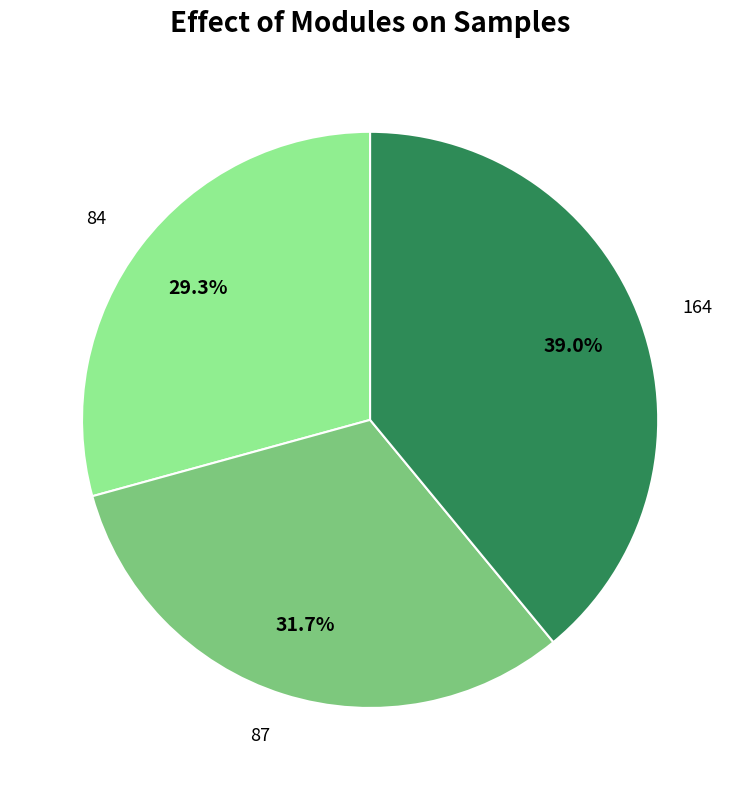

Is it true that 84 is 29% of the pie?

True